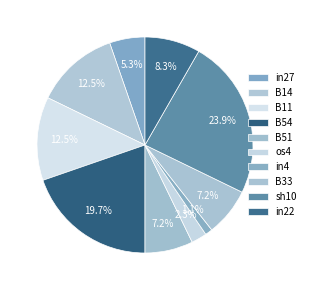

How many slices are in this pie chart?

10